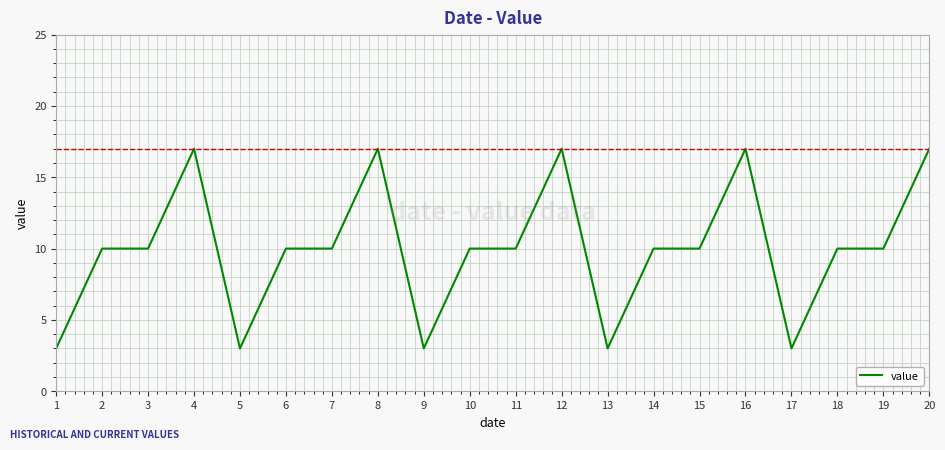

What is the difference between the values at 9 and 11?

7